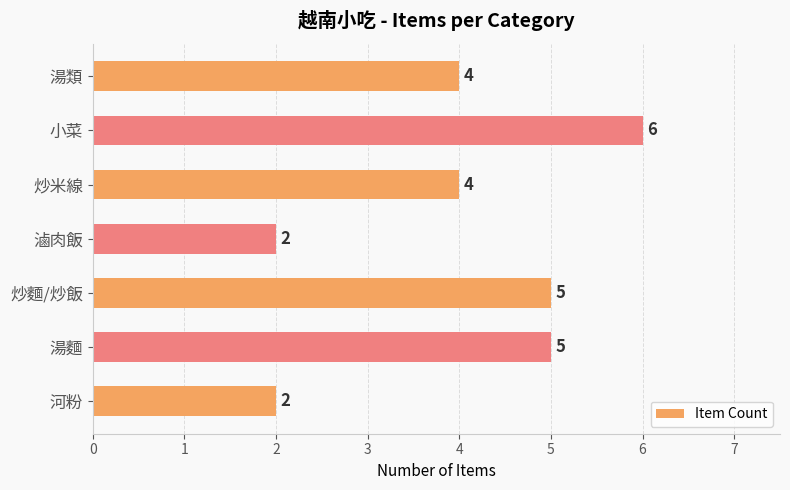

What is the sum of the values at 滷肉飯 and 湯類?

6